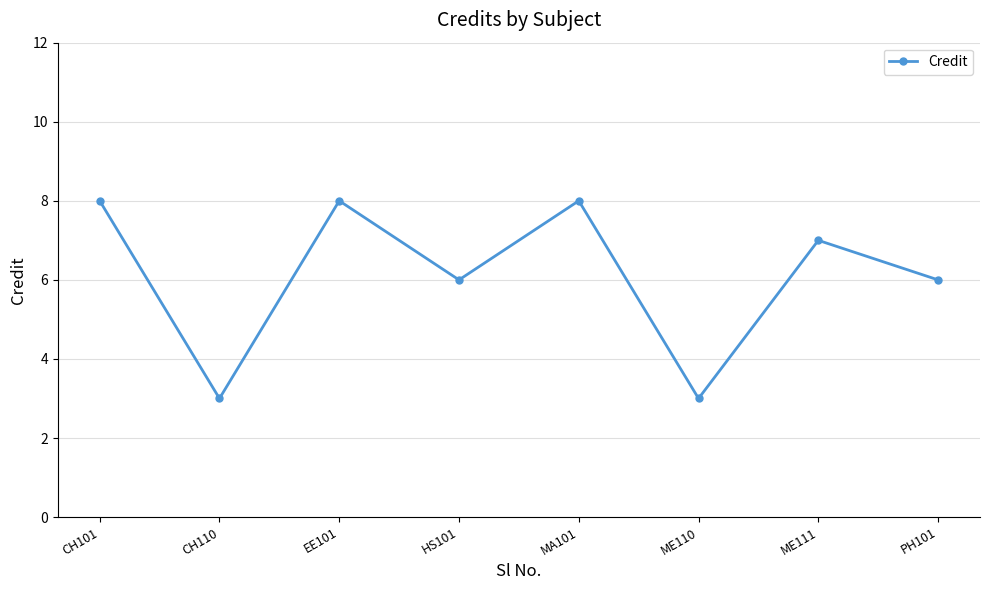

True or false: there are more than 2 points higher than both neighbors.

True